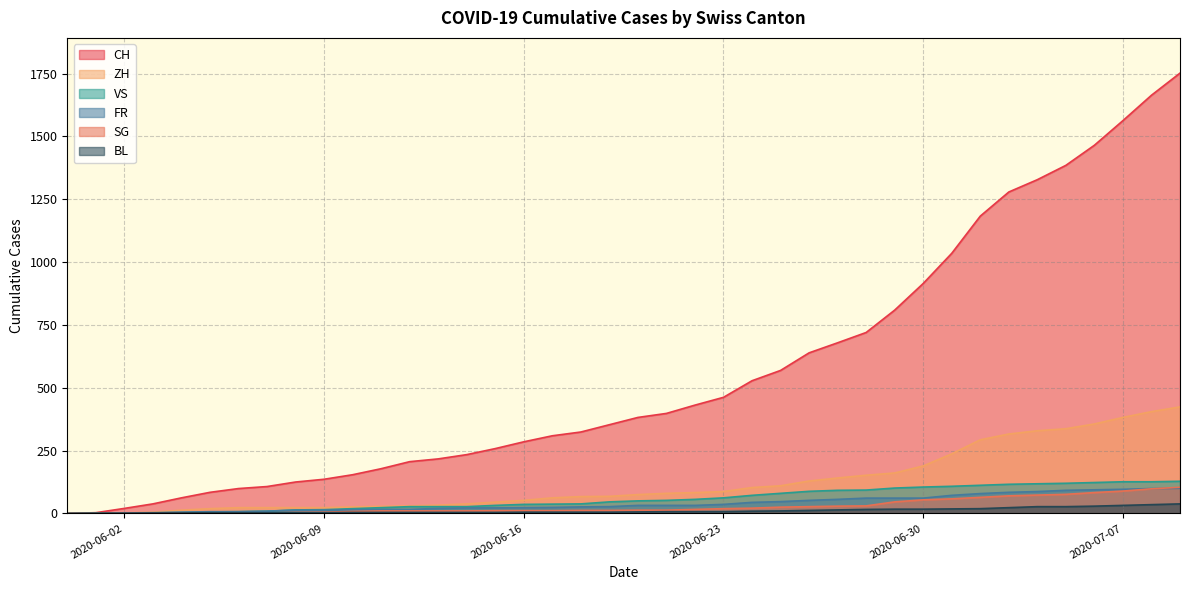

At 2020-07-05, list the series in order from largest to smallest.

CH, ZH, VS, FR, SG, BL